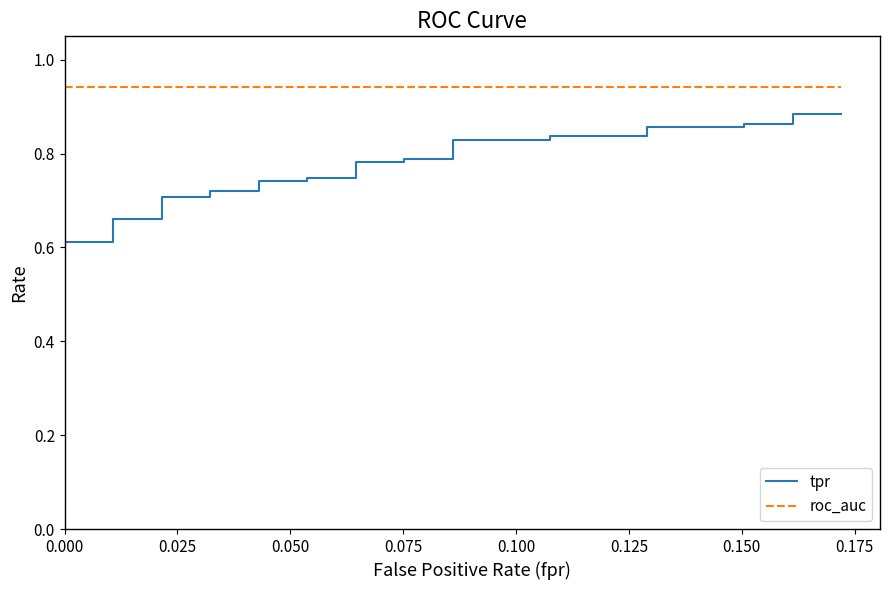

True or false: roc_auc and tpr cross at least once.

False